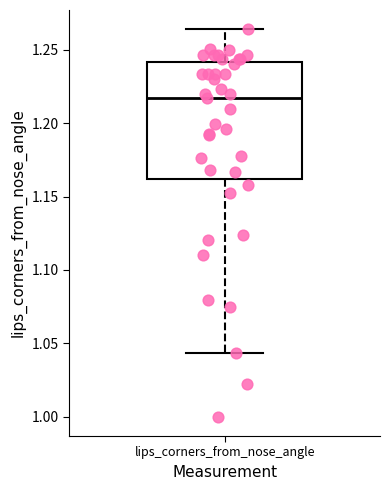

Read this box plot against the y-axis: the position of the median line, the range covered by the box, and the ends of both whiskers. The values are not printed on the chart, so give them approximately, as read against the axis.

median 1.215, box 1.160 to 1.240, whiskers 1.045 to 1.265